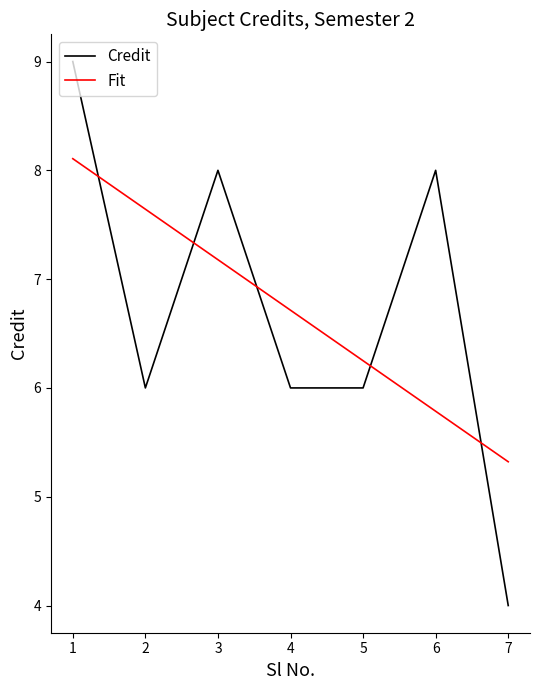

Reading right to left, transcribe all the data shown in this chart.

Credit: 4.0	8.0	6.0	6.0	8.0	6.0	9.0
Fit: 5.3	5.8	6.3	6.7	7.2	7.6	8.1